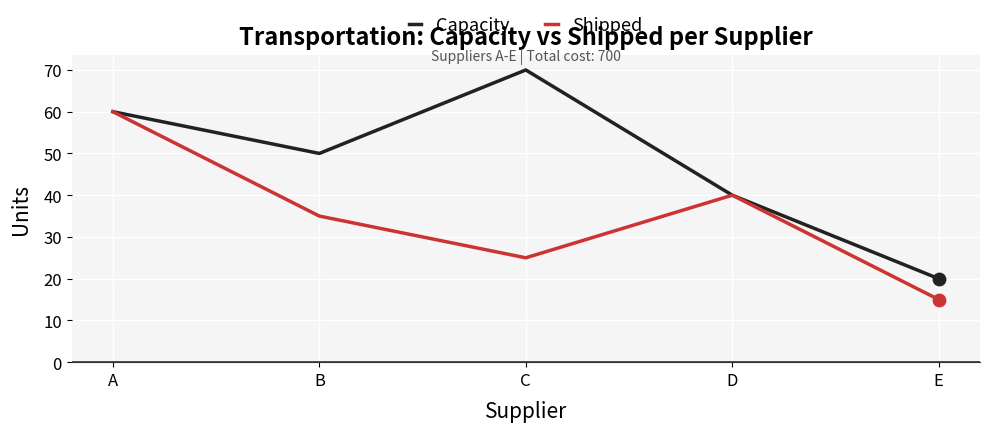

What is the total value across all series at A?

120